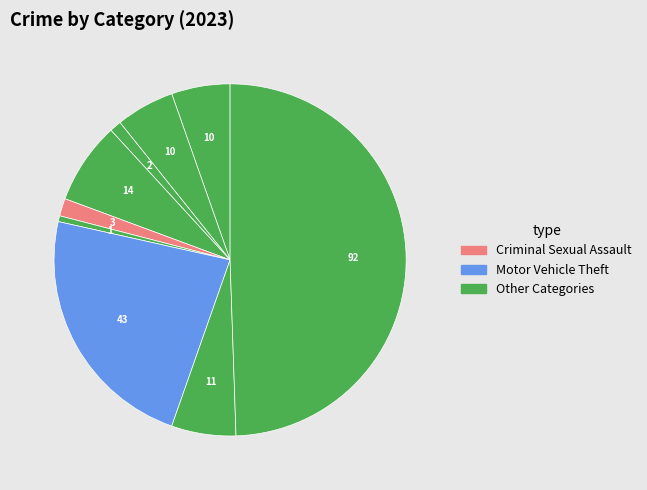

To the nearest percent, what is the difference between the largest and smallest slice percentages?

49%